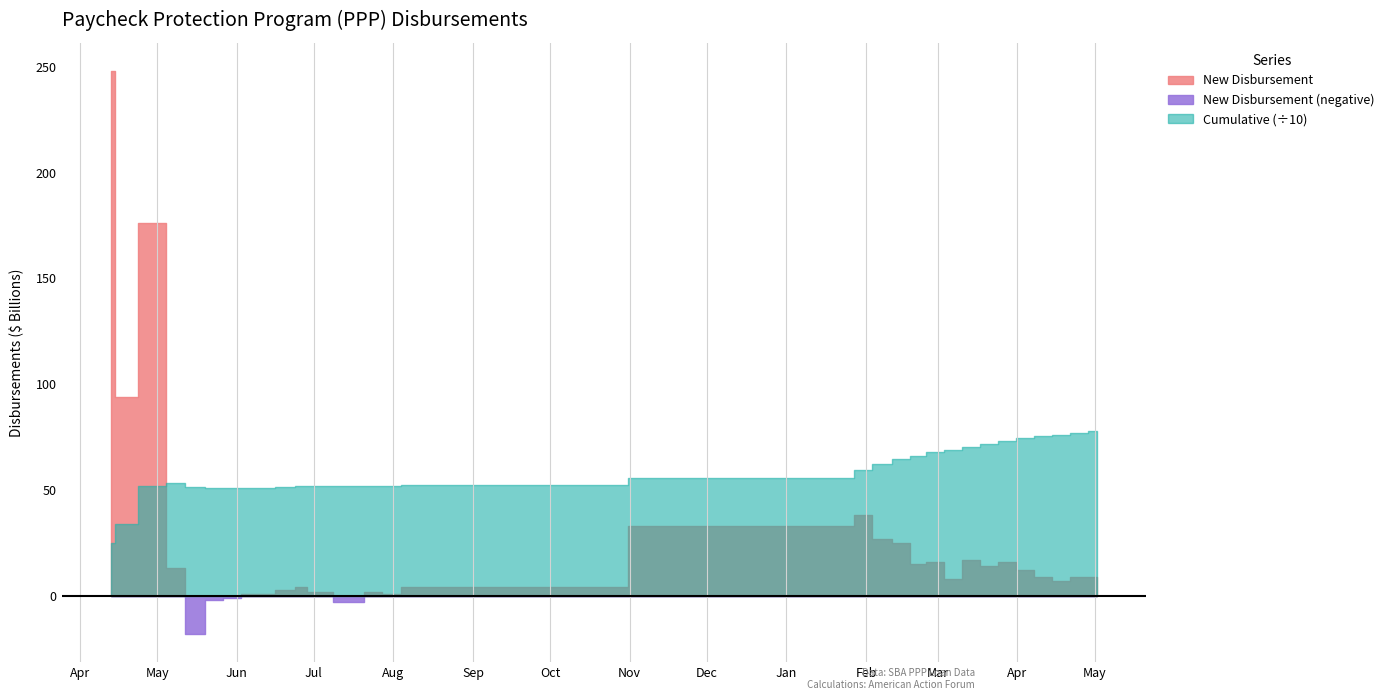

True or false: New Disbursement and Cumulative cross at least once.

False